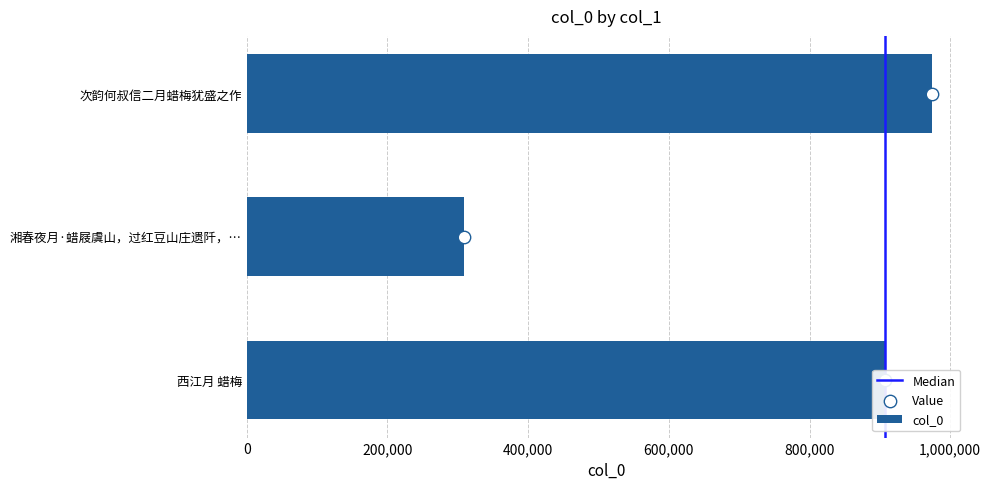

Which has a higher value, 次韵何叔信二月蜡梅犹盛之作 or 西江月 蜡梅?

次韵何叔信二月蜡梅犹盛之作